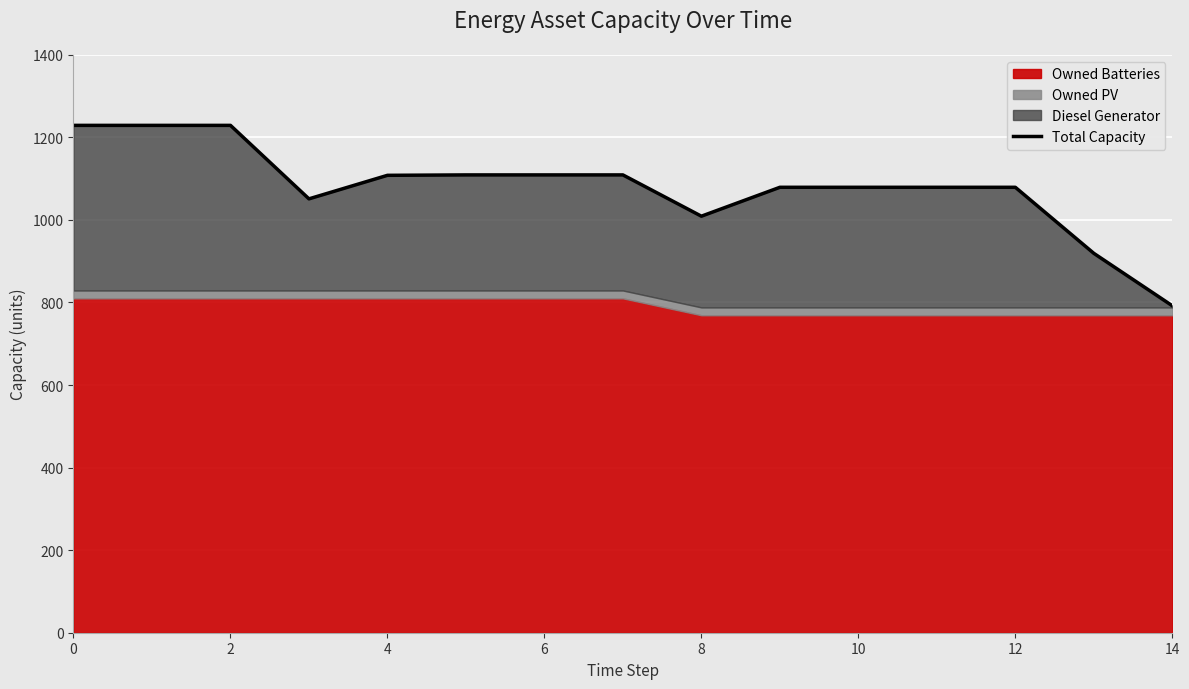

Approximately how many times larger is the value at 14 compared to 8?

1.0